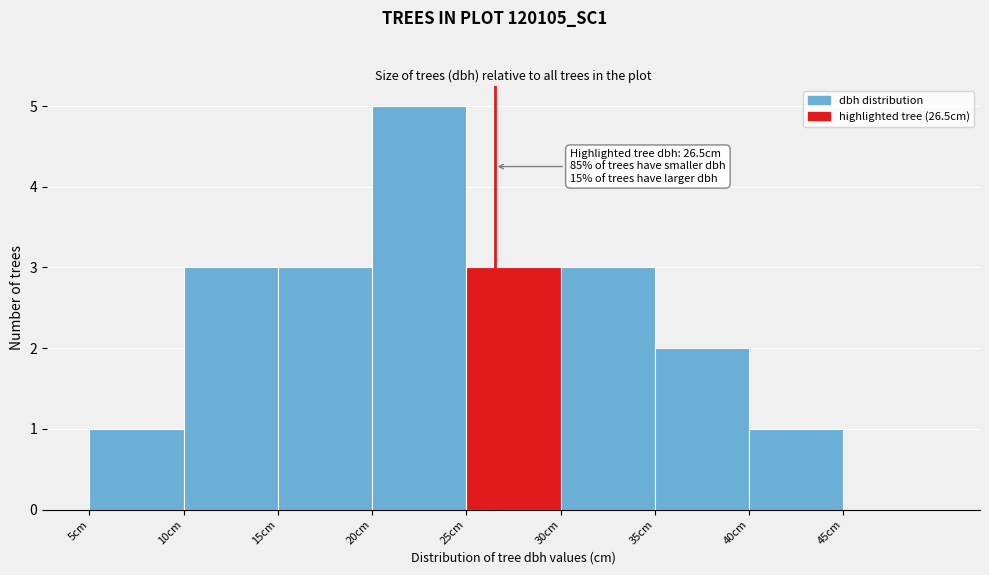

Which range on the x-axis has the tallest bar?

20 to 25